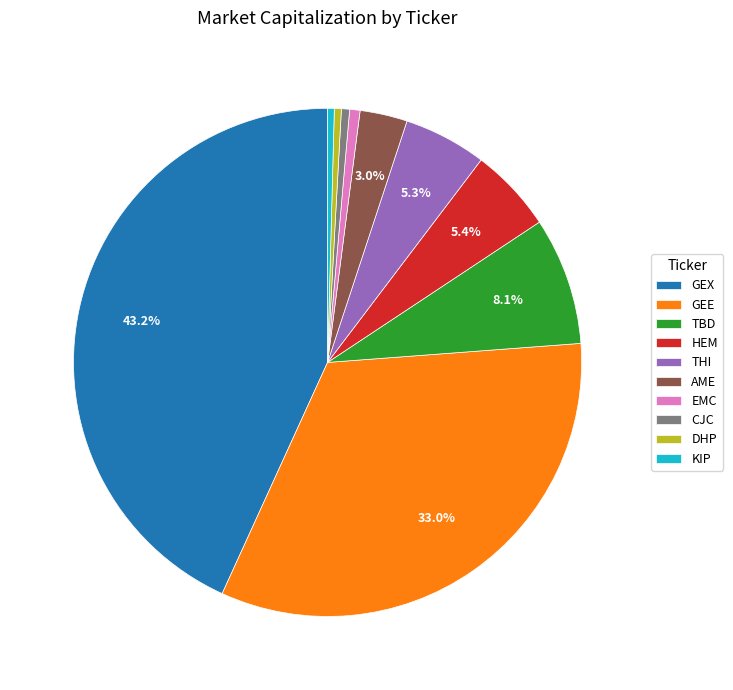

What percentage is NOT represented by AME?

97.0%